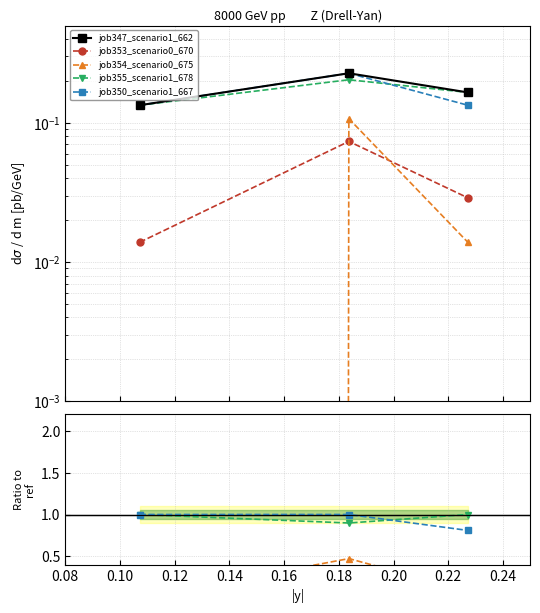

Which series has the widest spread of values?

job354_scenario0_675